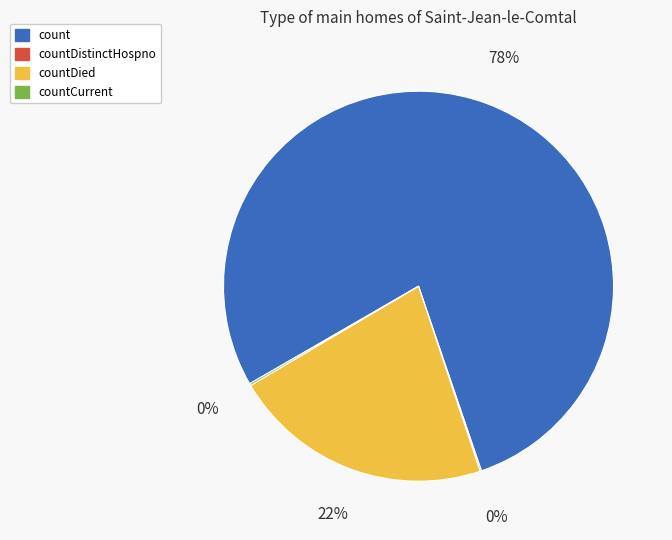

Is count the majority of the pie?

Yes